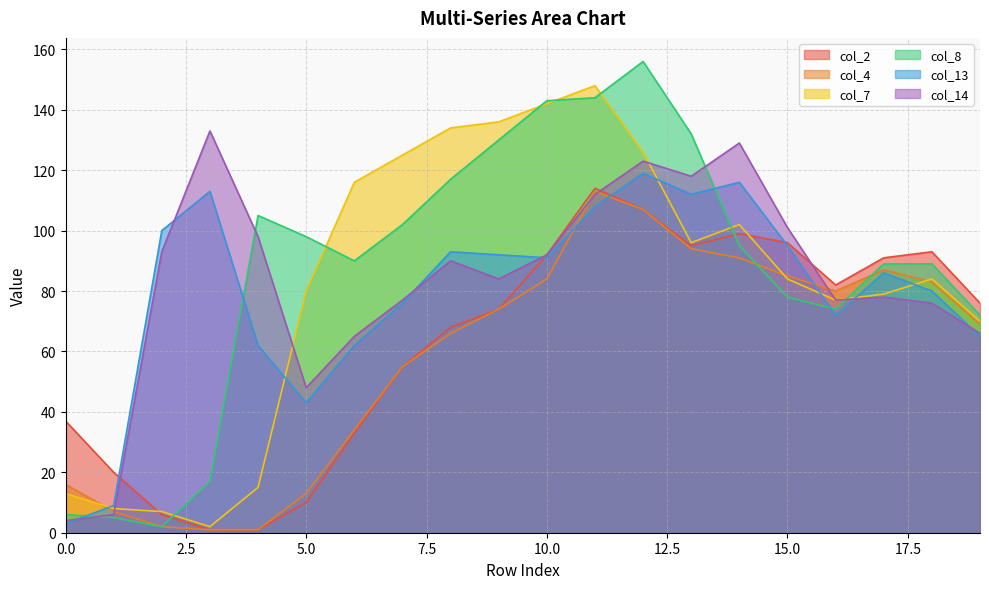

Read the col_2 value at 11, to the nearest 10.

110